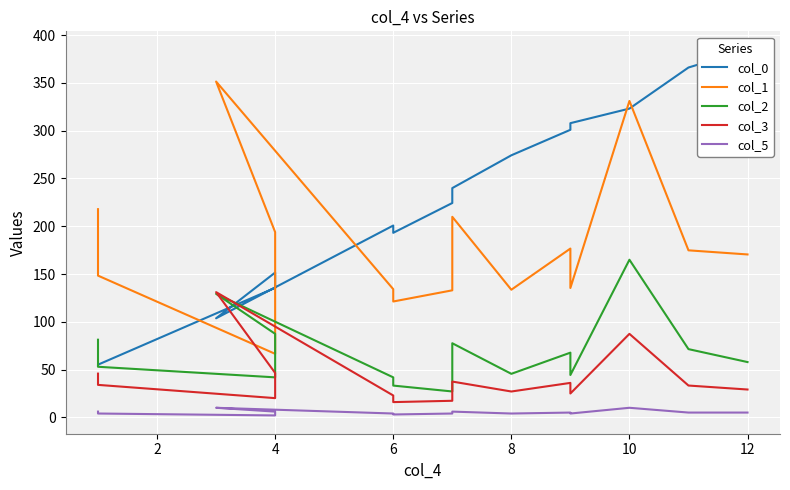

How many data points in col_0 are above 224?

8